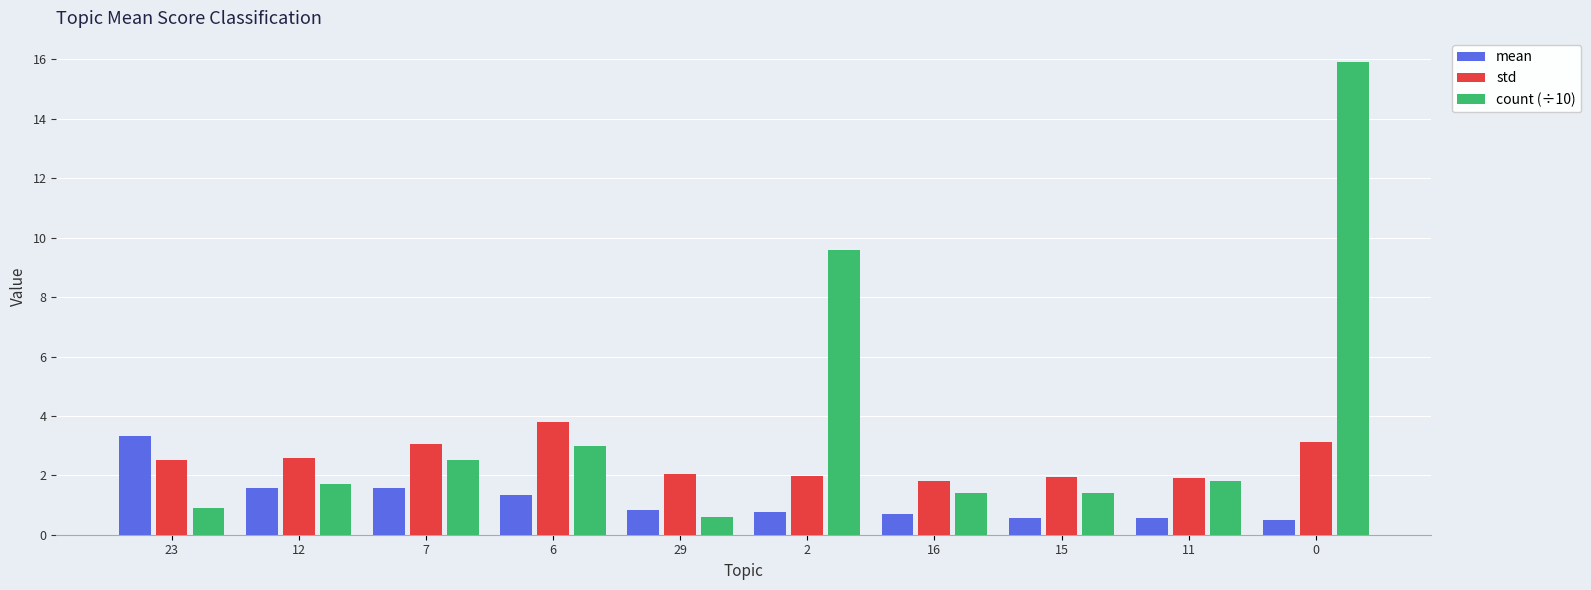

What is the sum of all std values?

24.7